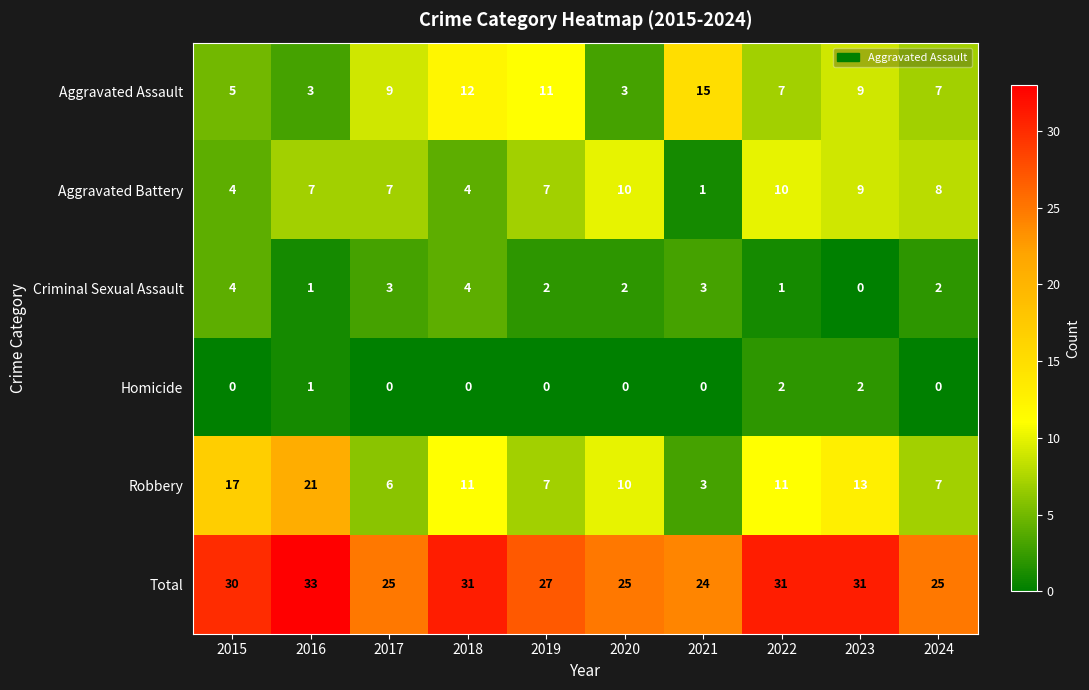

What is the difference between the maximum and minimum values in the Aggravated Assault series?

12